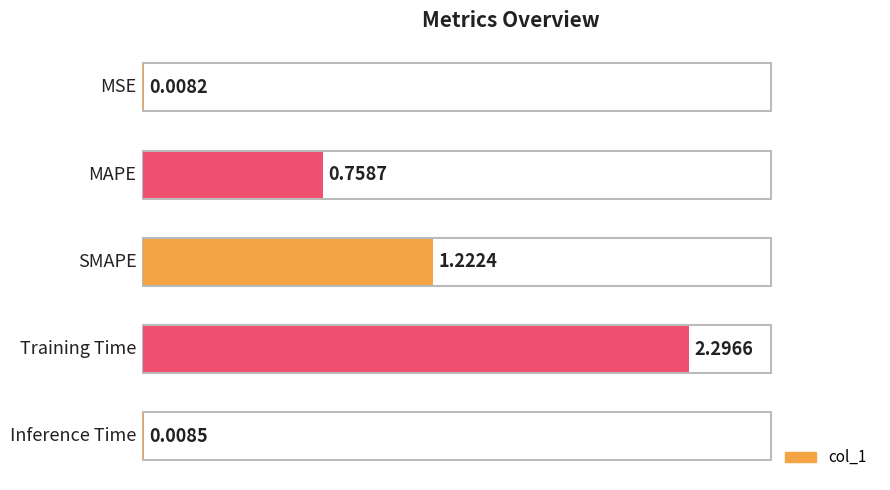

Between 0 and 3, which is larger?

3